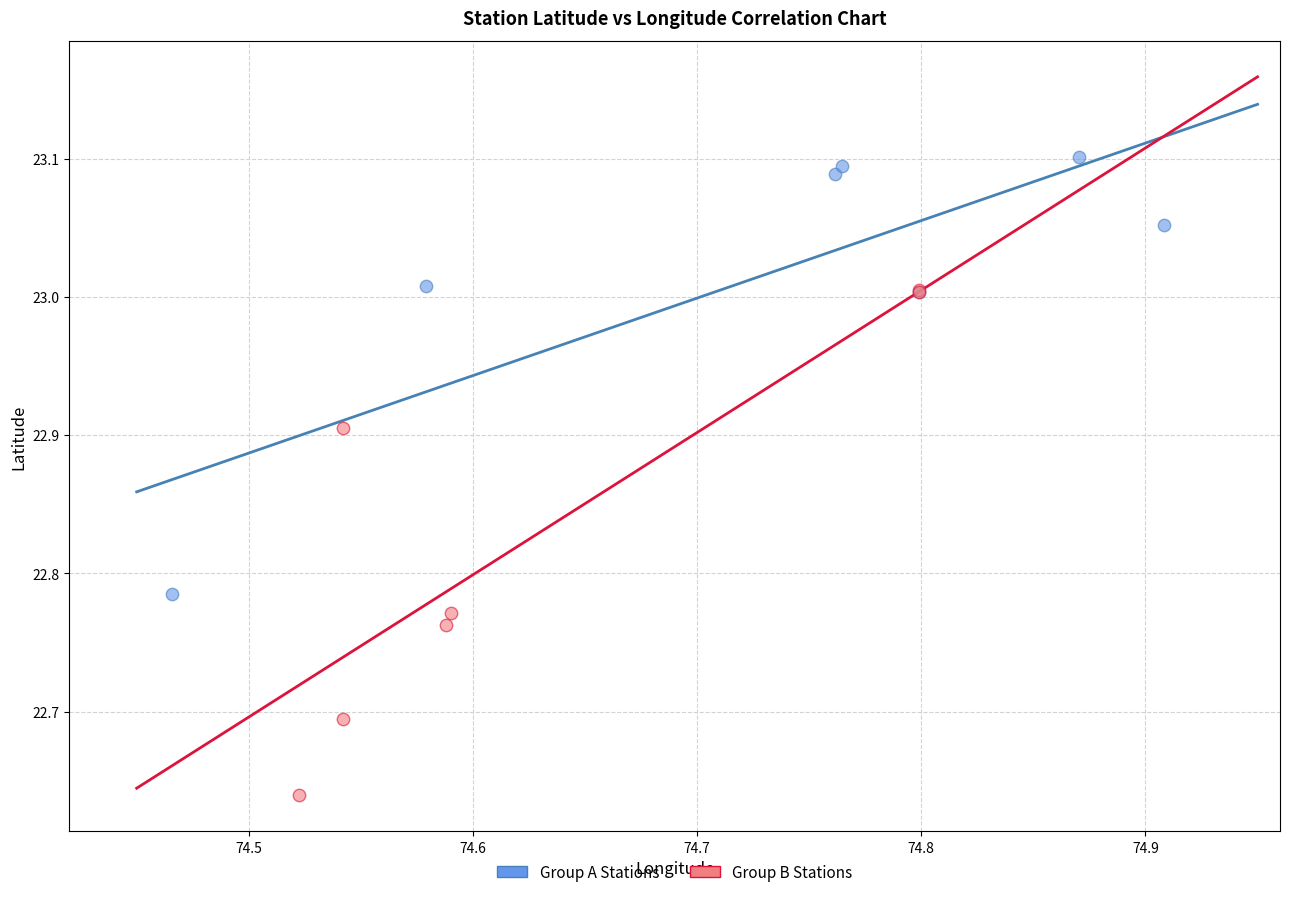

Which series contains the lowest Y value?

Group B Stations